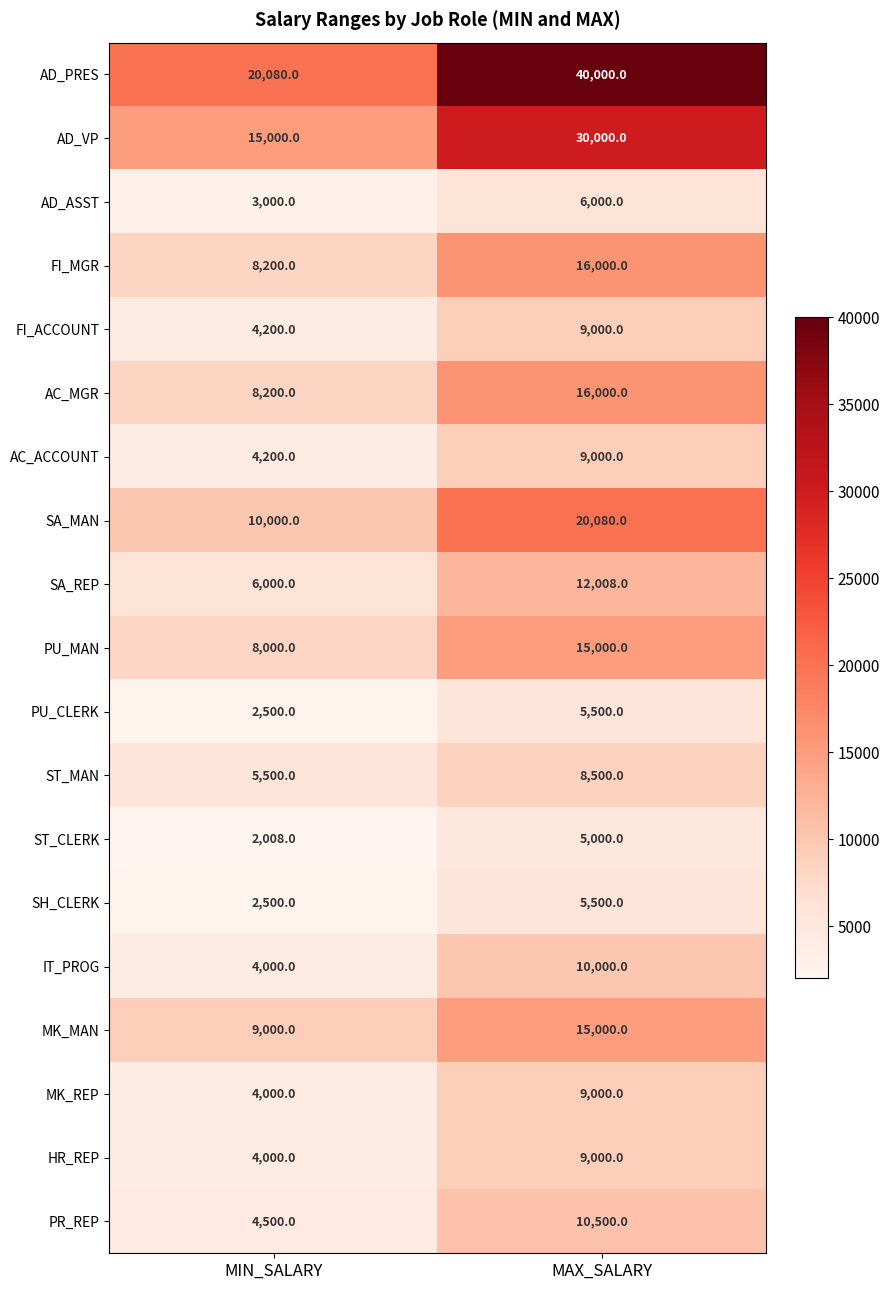

What is the total value across all series at MIN_SALARY?

124888